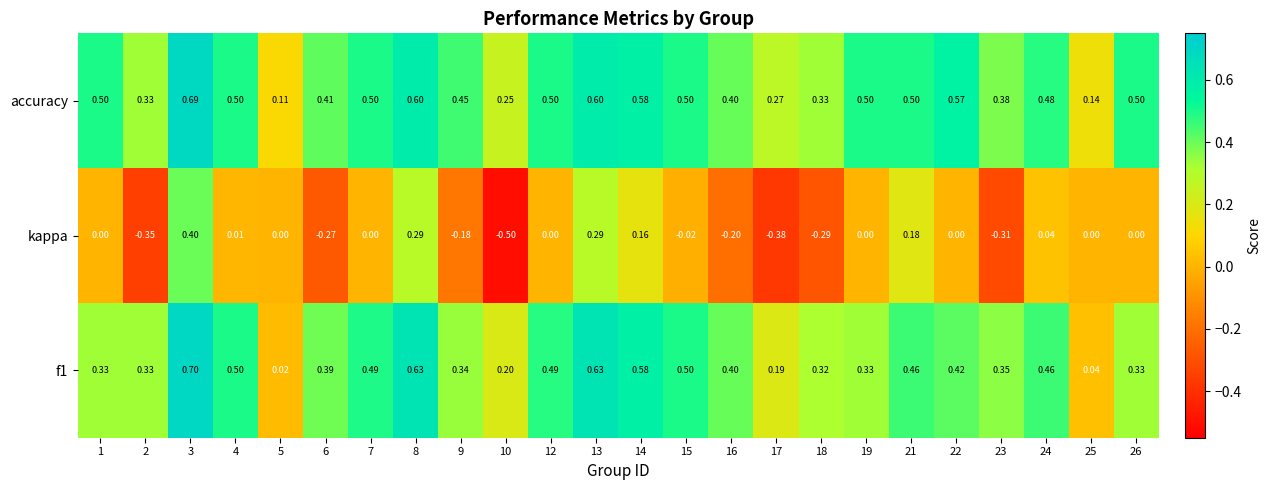

Is the value of accuracy at 4 greater than the value of f1 at 14?

No